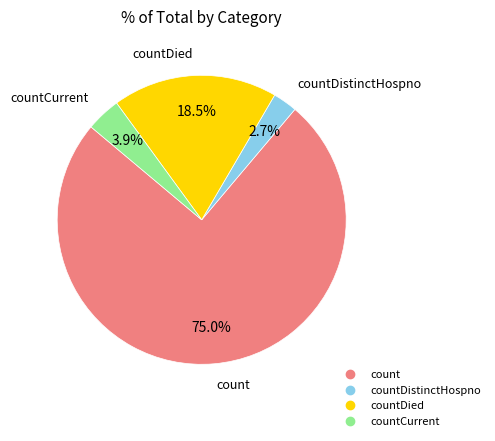

Is there any slice that represents more than half of the pie?

Yes